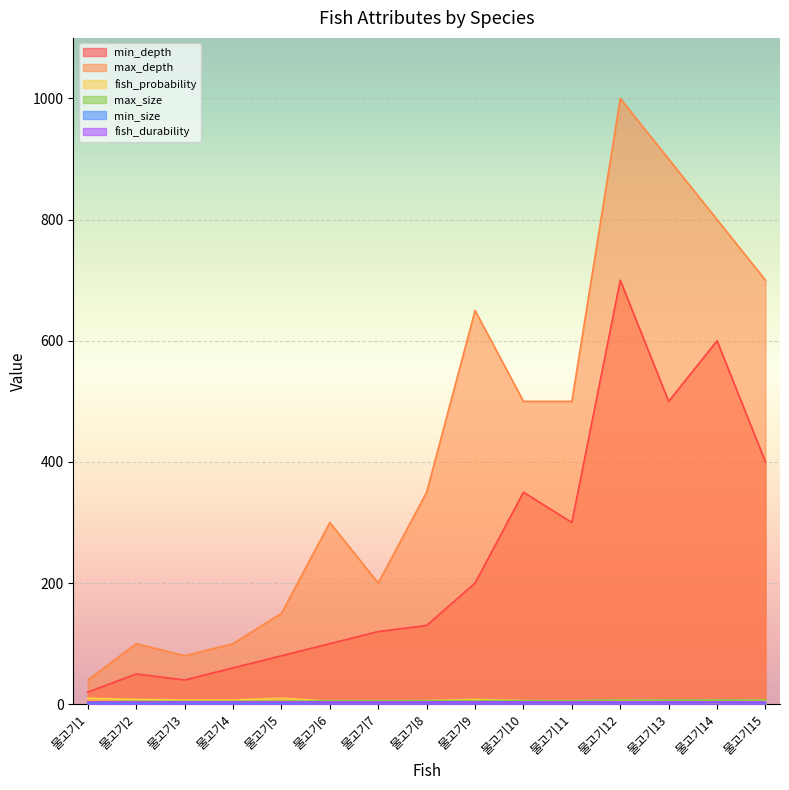

What is the sum of all fish_probability values?

96